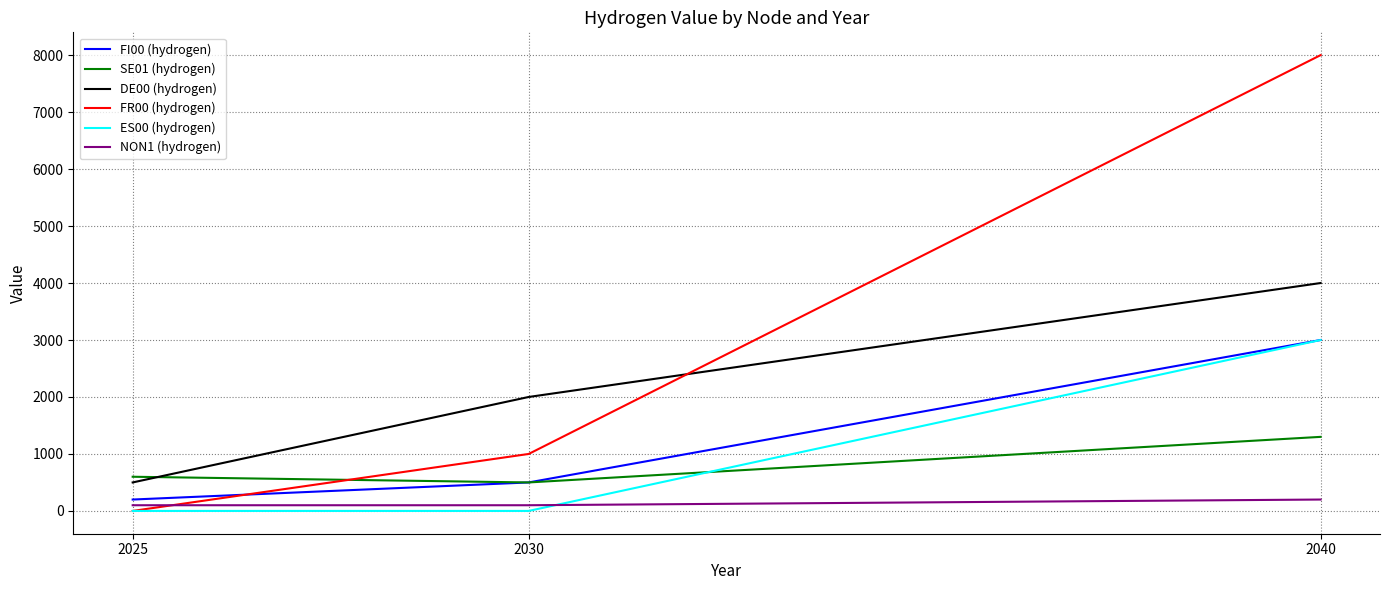

True or false: FI00 (hydrogen) has a value of 4645 at 2040.

False